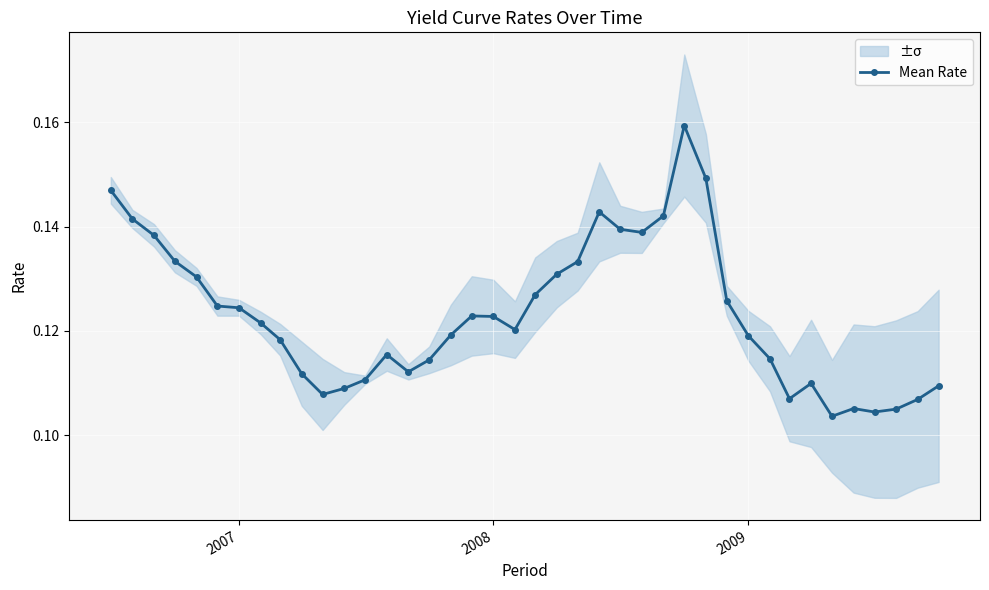

True or false: Mean Rate has more than 2 interior local peaks.

True